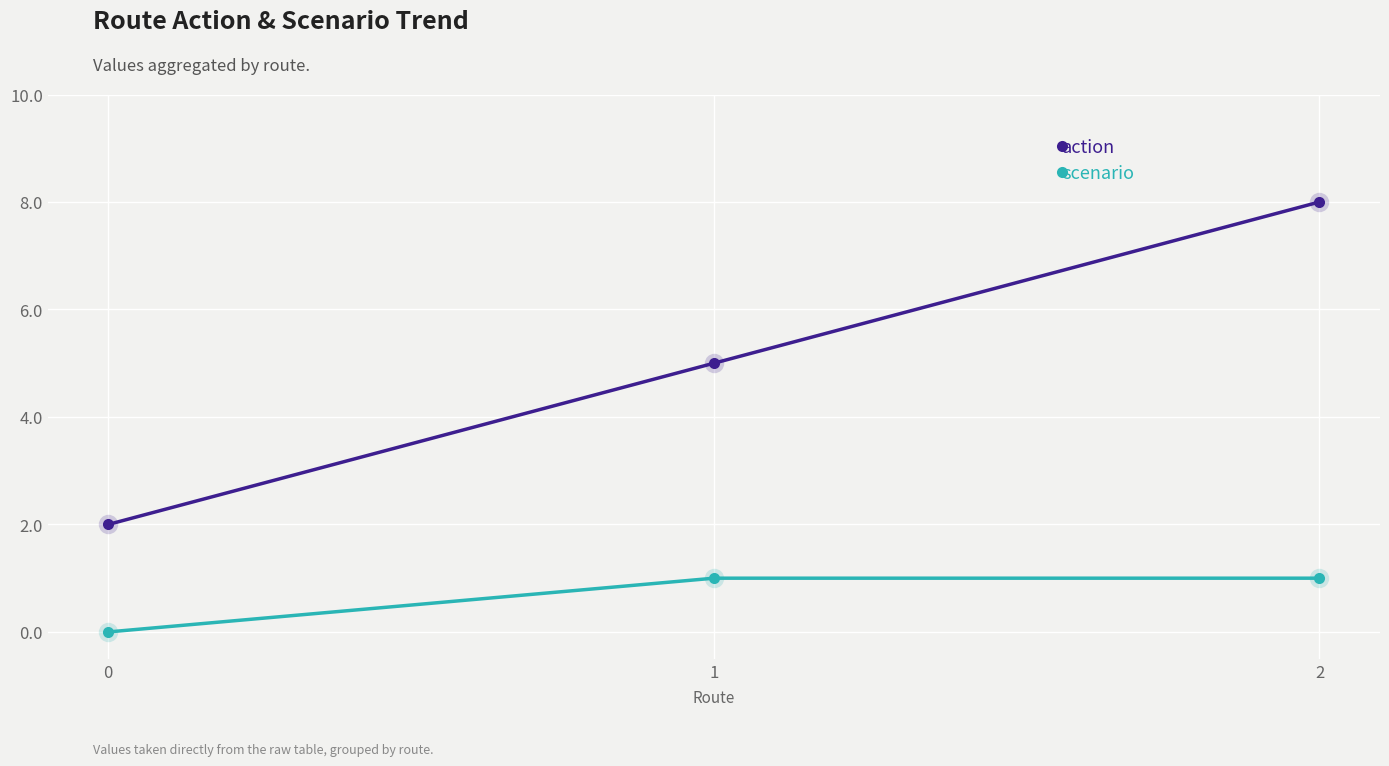

Rank the series by their maximum value, from highest to lowest.

action, scenario